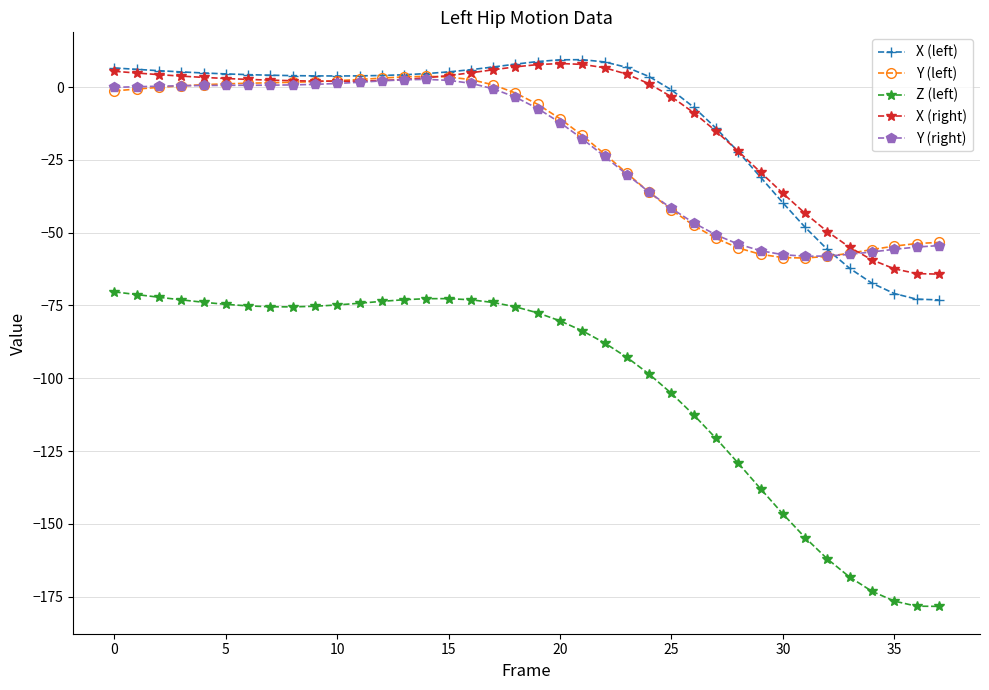

True or false: Y (right) has more than 0 points higher than both neighbors.

True